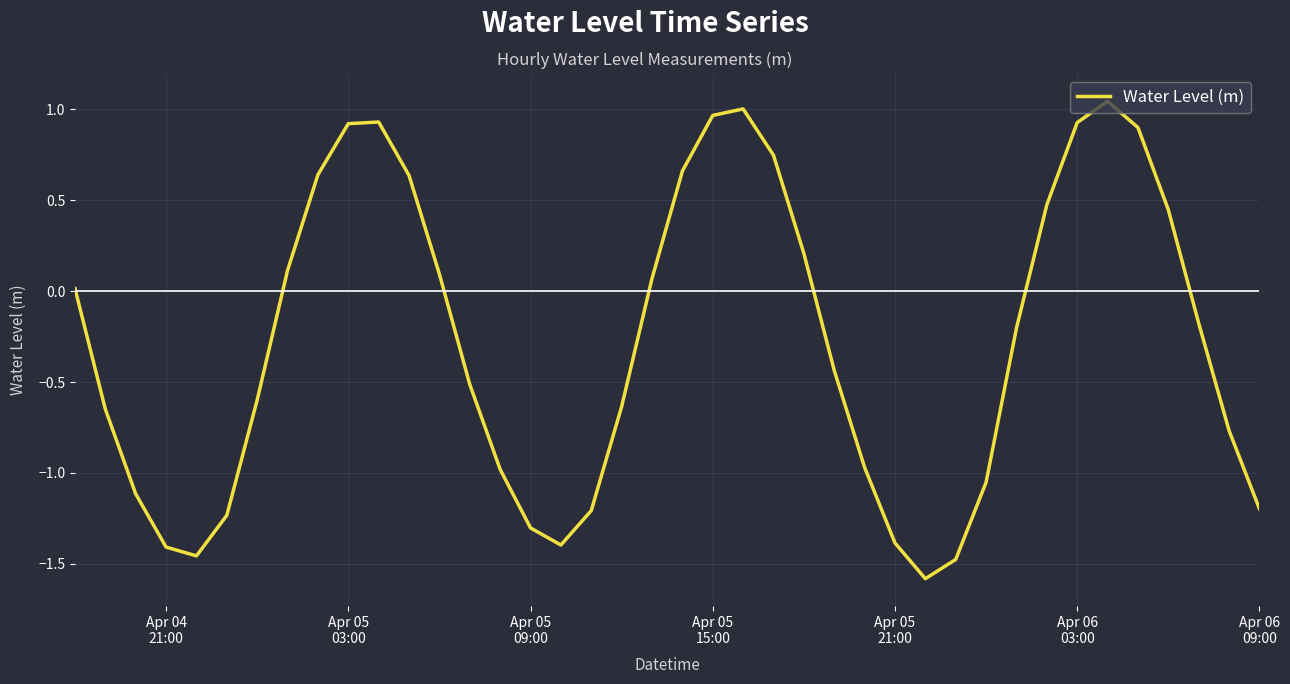

What is the difference between the maximum and minimum values?

2.6